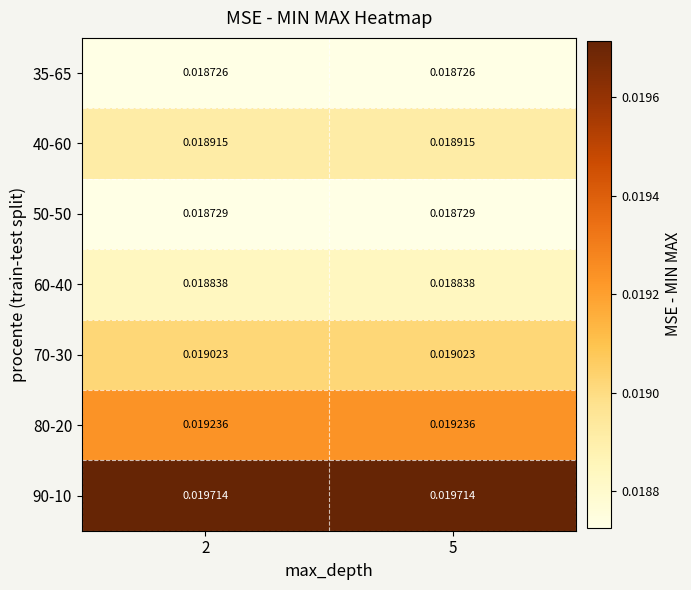

How many series are shown in this chart?

7